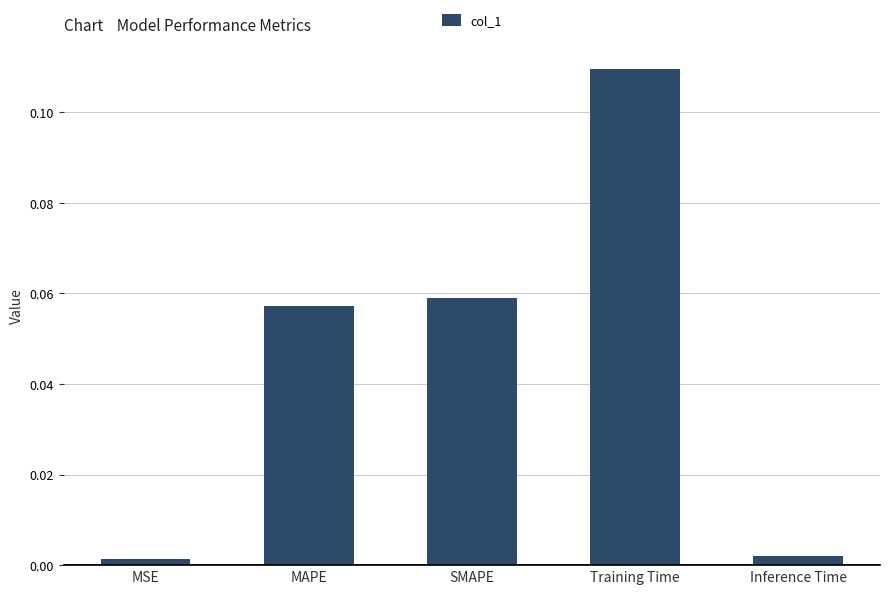

The chart shows a value of 0.0 at SMAPE. True or false?

False